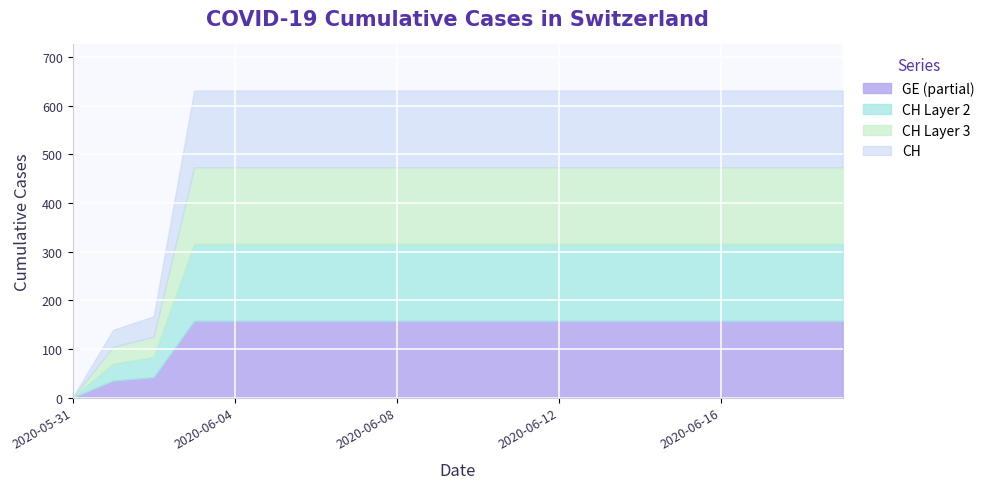

Is it true that CH equals 134 at 2020-06-13?

False